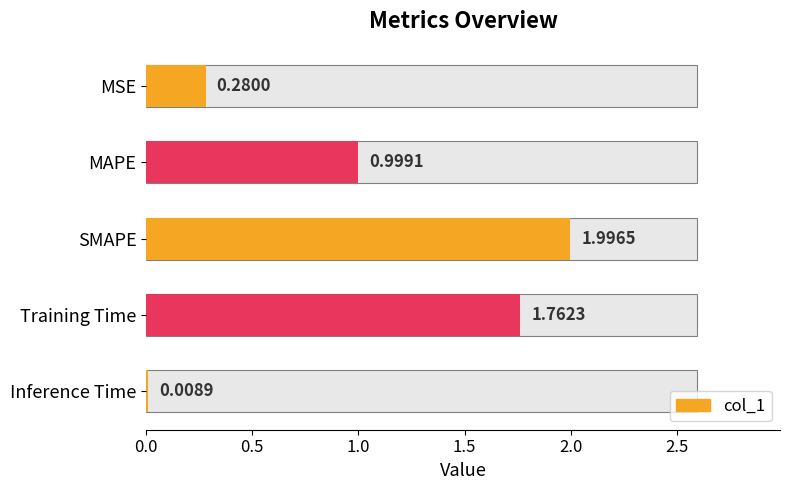

What position from the right is MAPE?

4